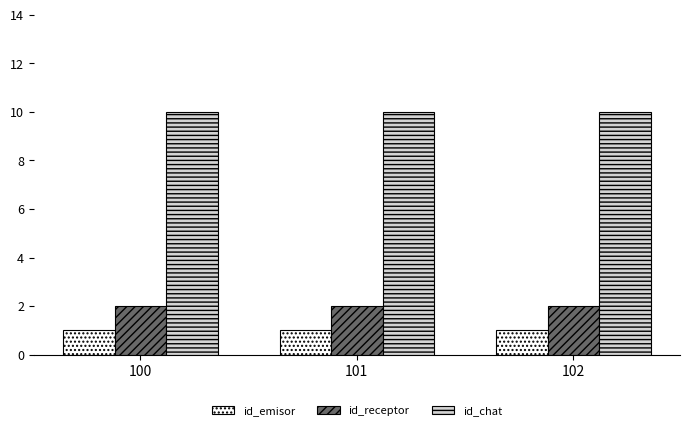

Rank the series at 102 from lowest to highest value.

id_emisor, id_receptor, id_chat